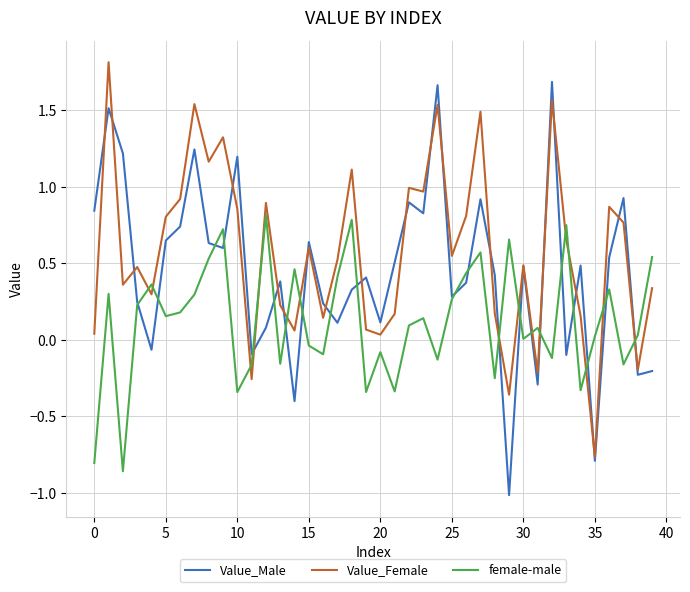

What is the smallest value displayed?

-1.0